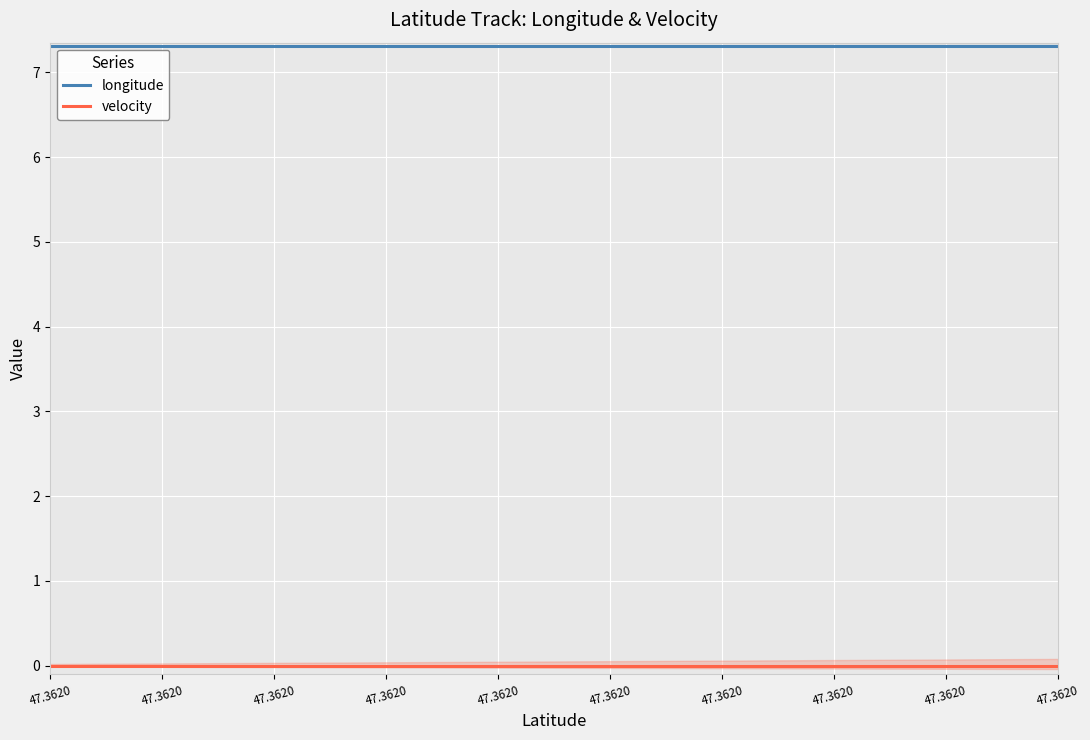

What is the spread (max minus min) of values at 47.3620?

7.3